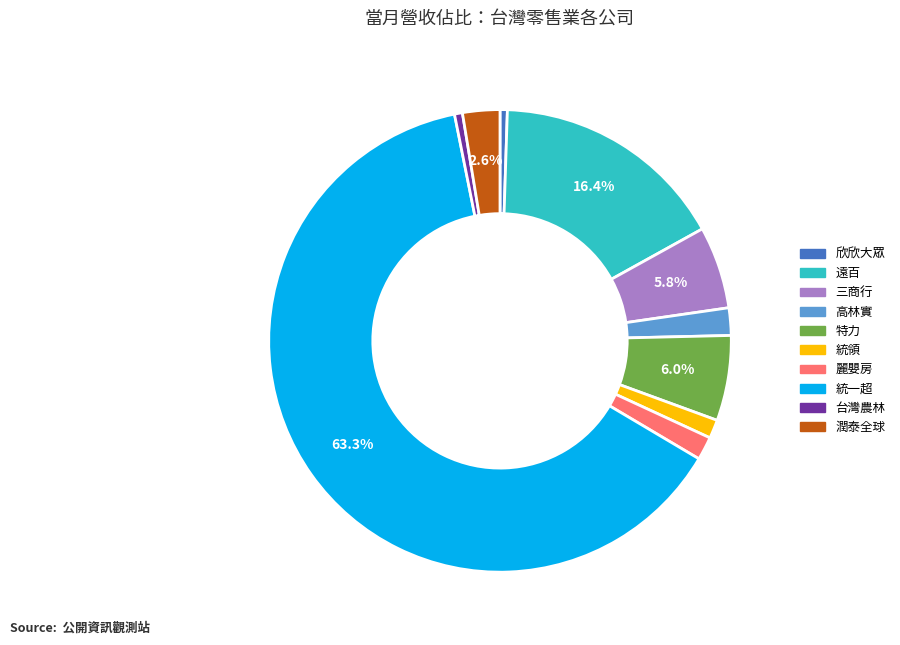

What is the ratio of the value at 統一超 to the value at 台灣農林?

114.4